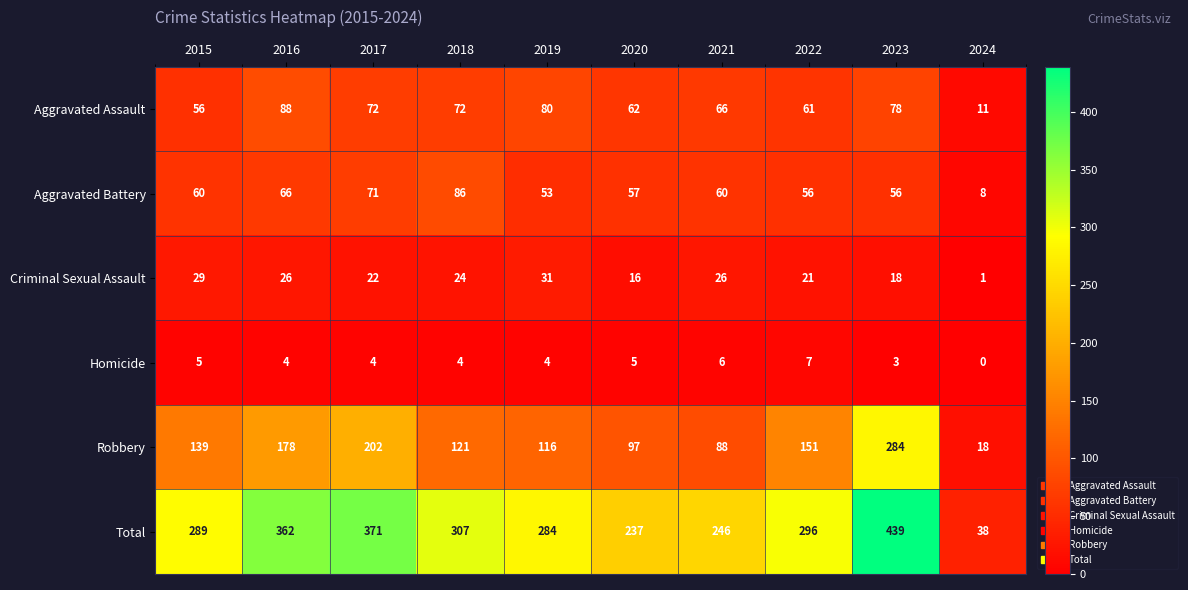

What is the spread (max minus min) of values at 2016?

358